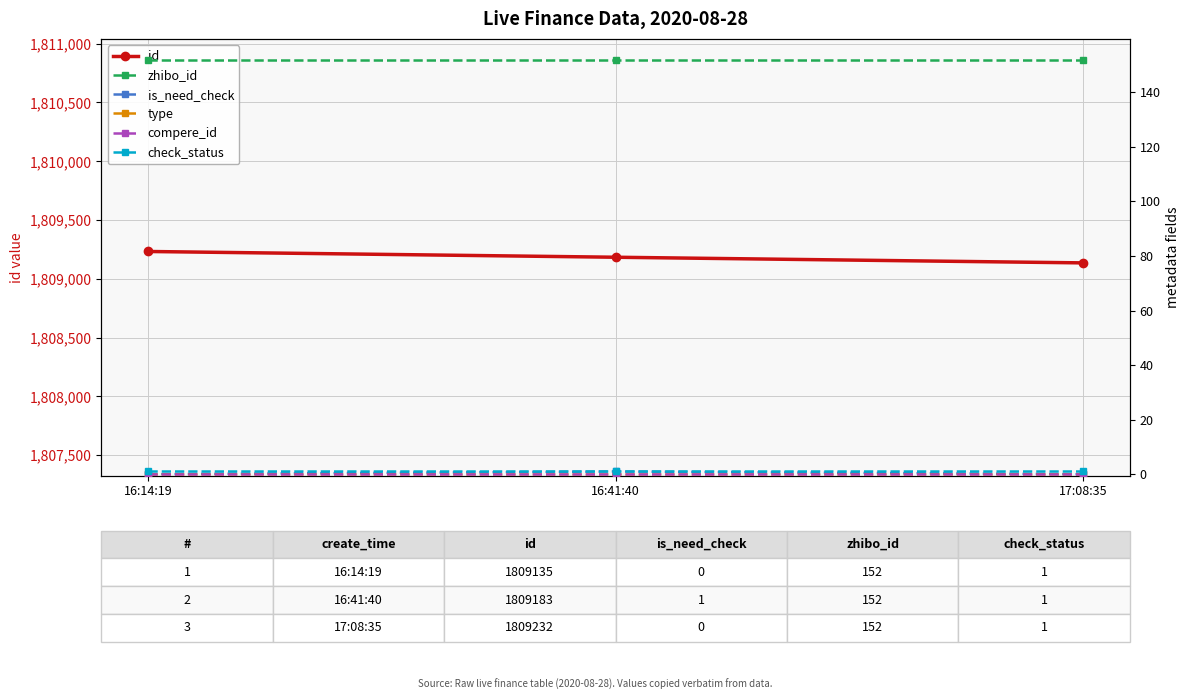

Count the number of categories in the chart.

3